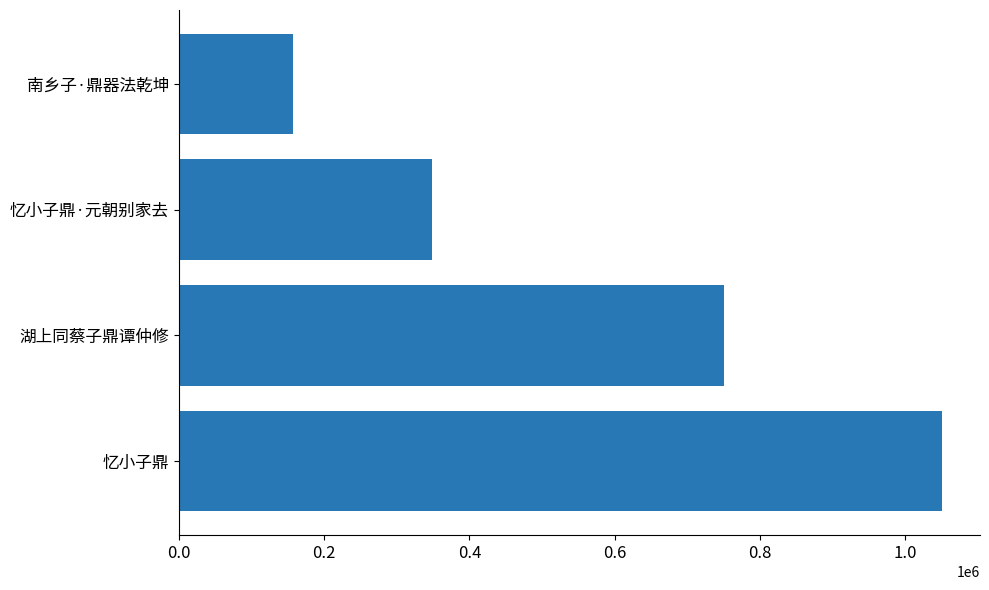

Is it true that the value at 南乡子·鼎器法乾坤 is 156707?

True